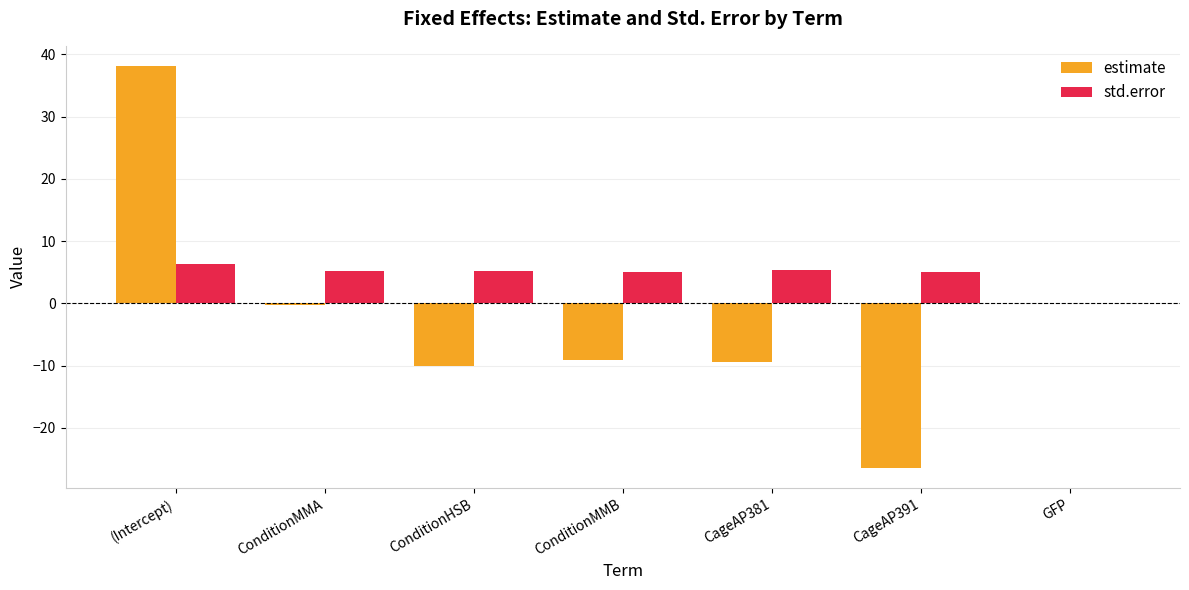

Read the std.error value at ConditionHSB.

5.2